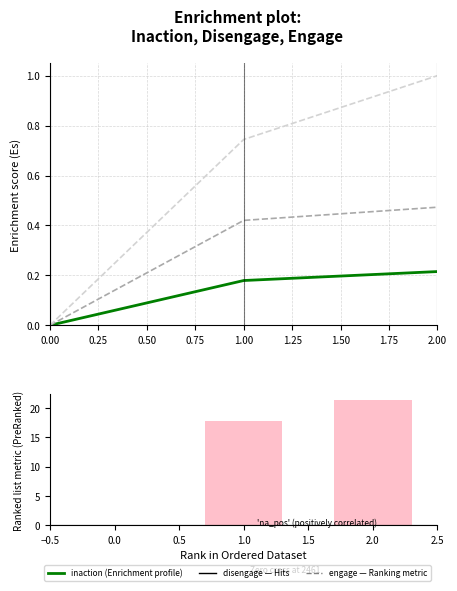

Does the chart contain any negative values?

No